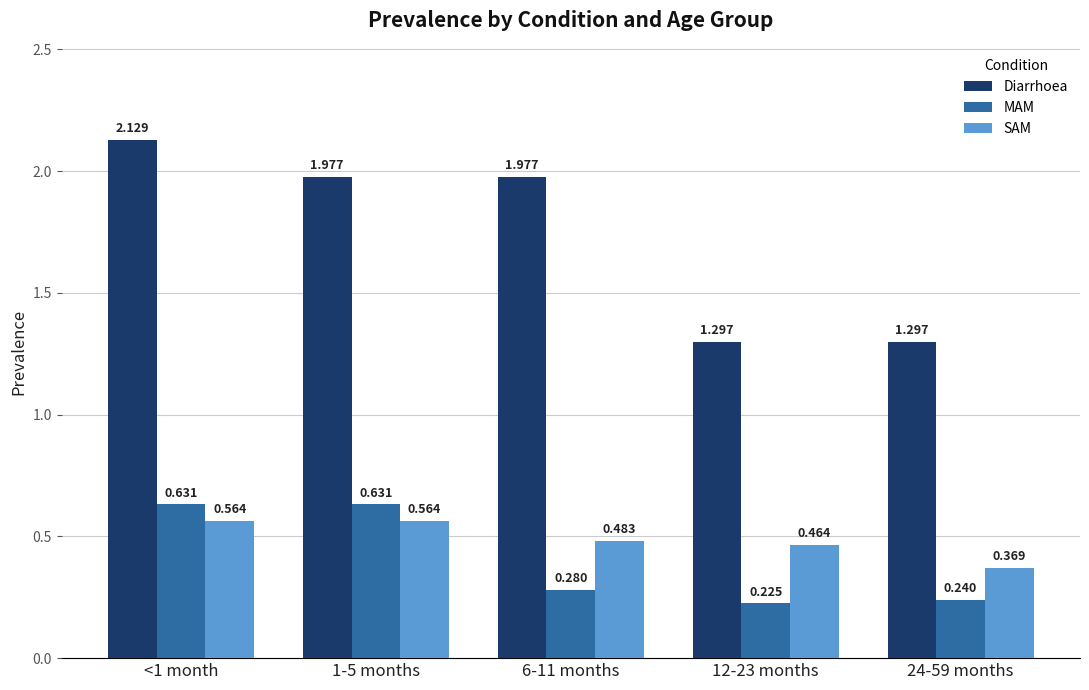

Which series has the widest spread of values?

Diarrhoea